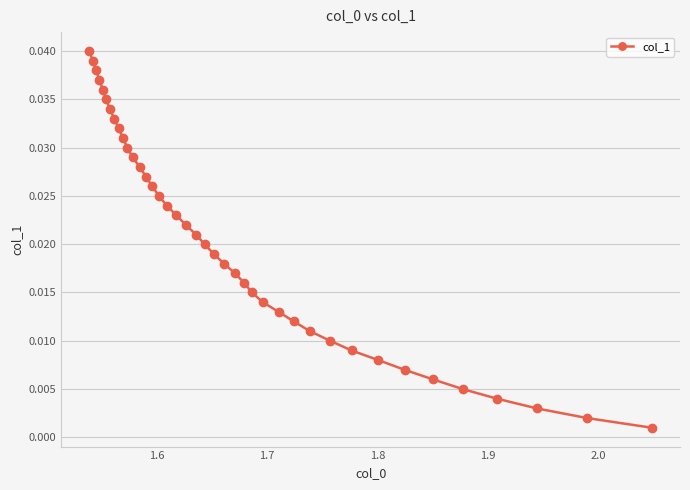

The chart shows a value of 0.0 at 24. True or false?

False